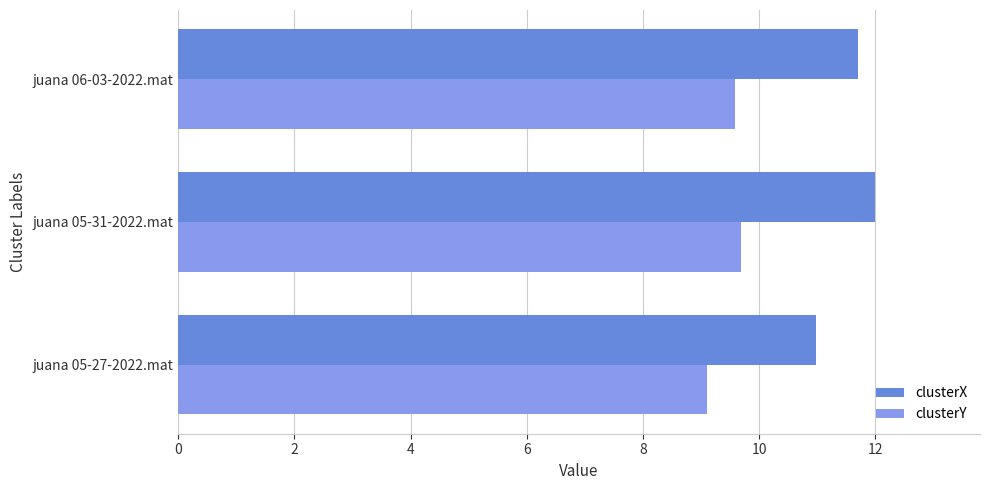

Read the clusterY value at juana 05-31-2022.mat.

9.7